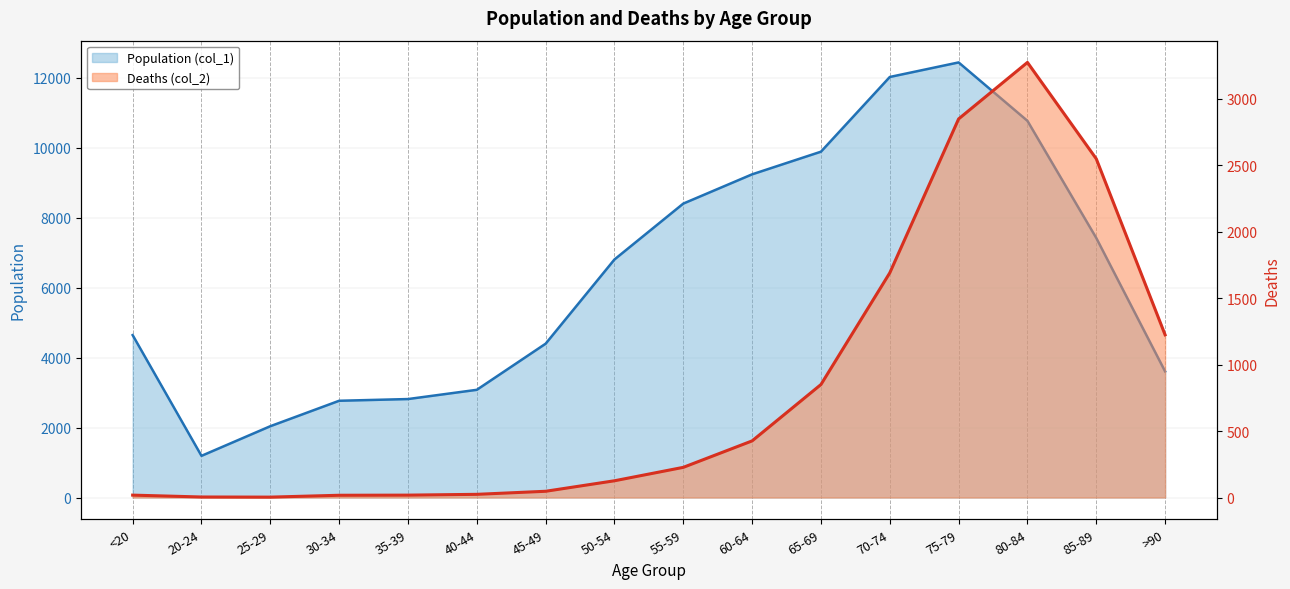

Between 60-64 and 45-49, which is larger?

60-64